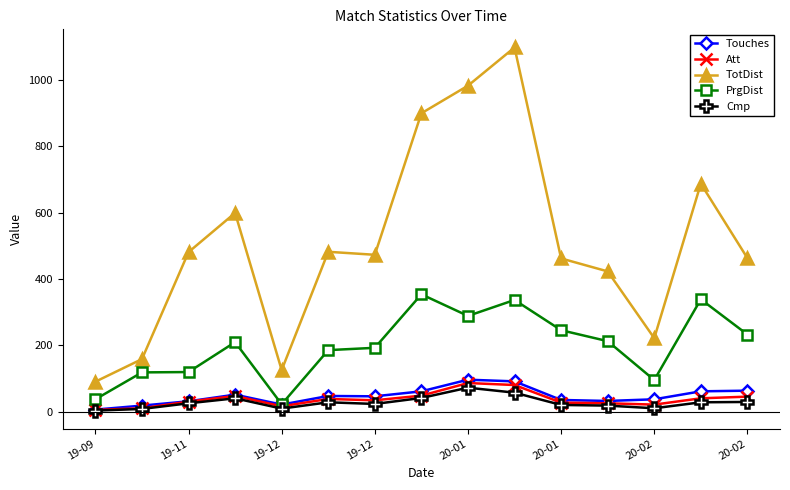

Which series has the largest total across all categories?

TotDist